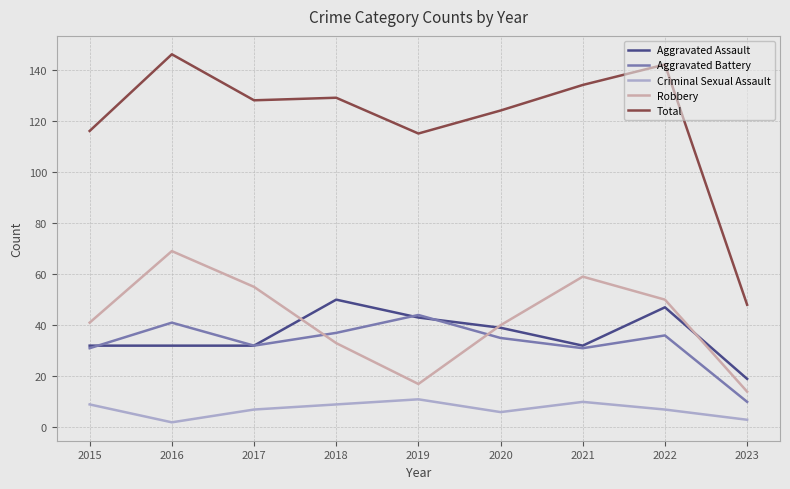

Is this an area chart (filled region under the line)?

No